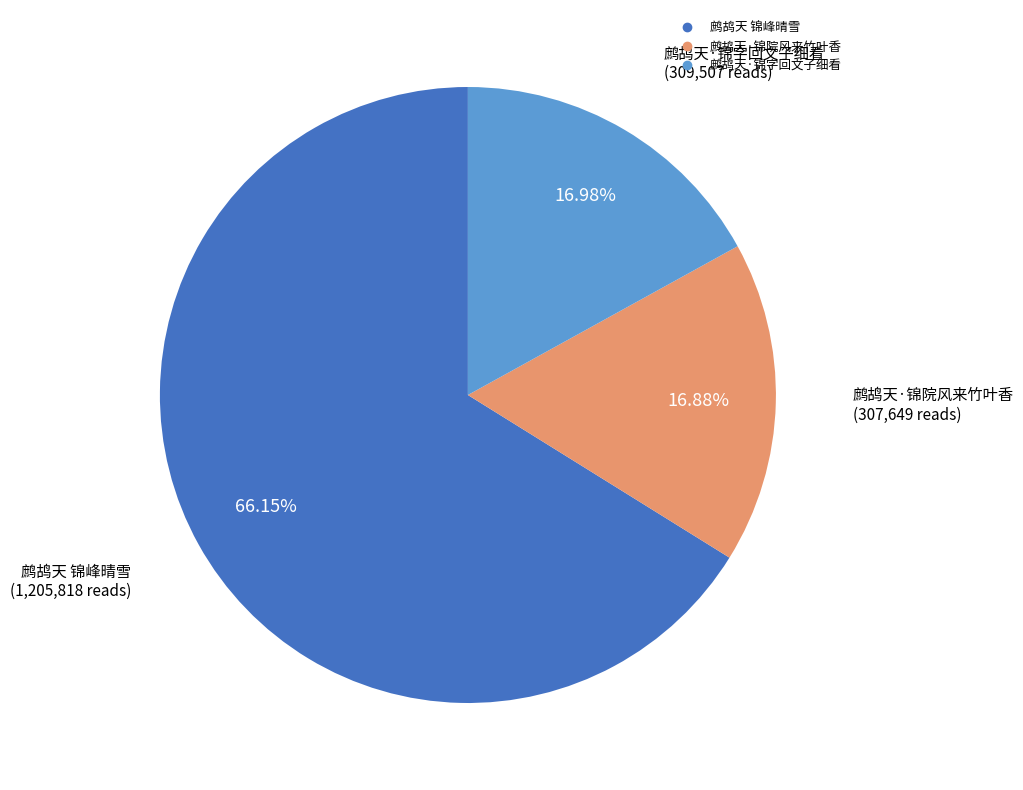

To the nearest percent, what is the combined percentage of 鹧鸪天·锦字回文子细看 and 鹧鸪天 锦峰晴雪?

83%